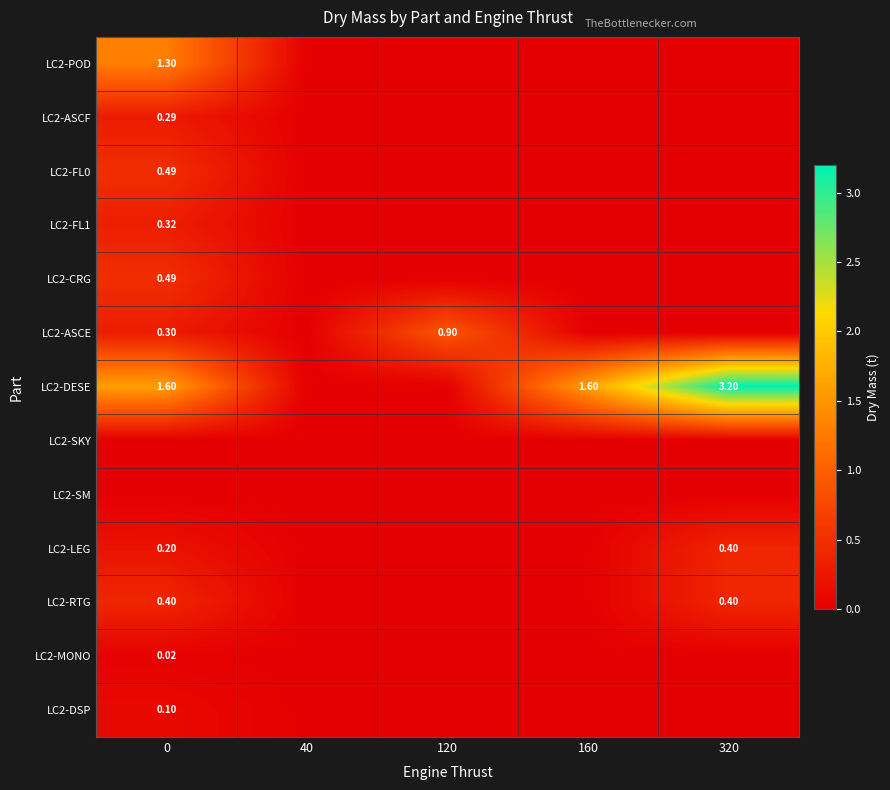

What is the maximum value for LC2-DESE?

3.2